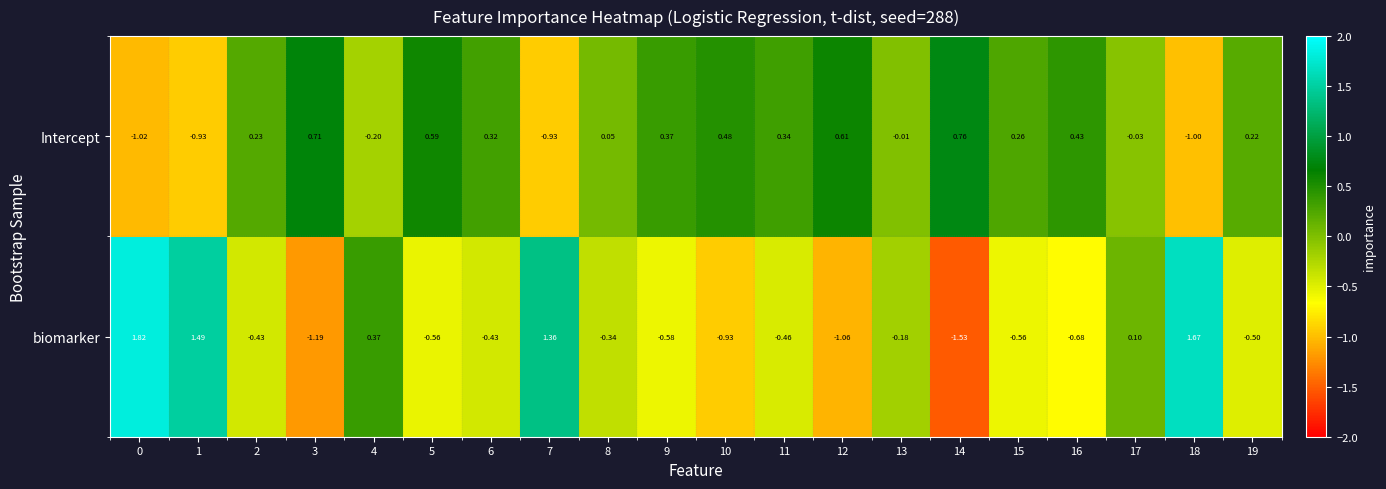

Rank the series by their average value, from highest to lowest.

Intercept, biomarker